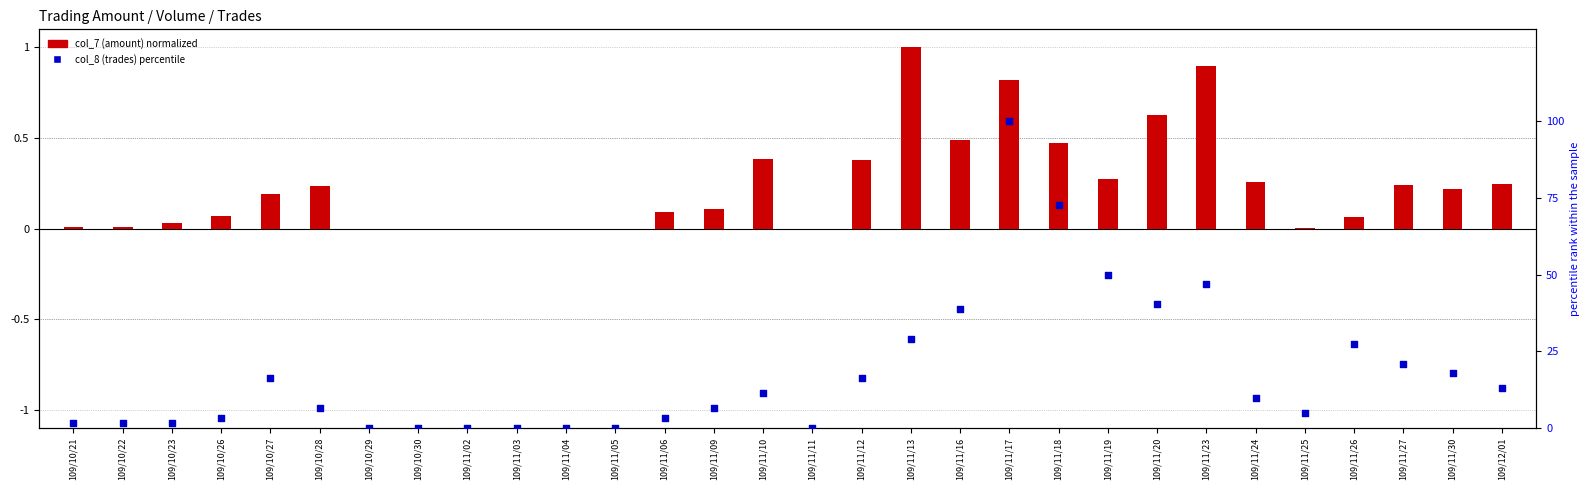

Is the value of col_8 (trades) at 109/11/18 greater than the value of col_7 (amount) at 109/11/10?

Yes